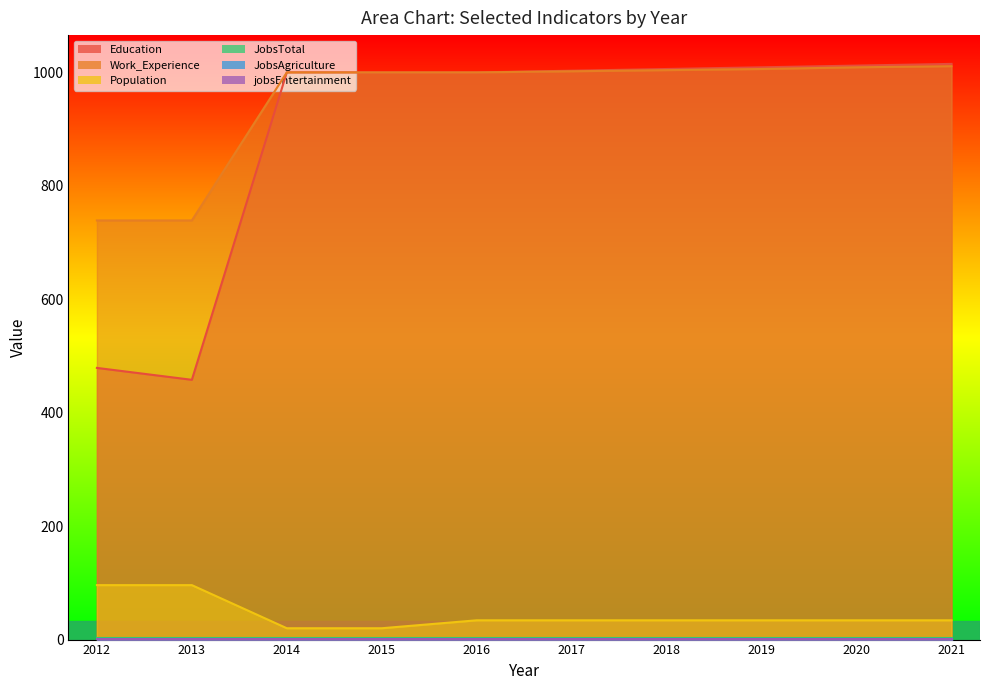

Does the chart display data point markers on the line(s)?

No